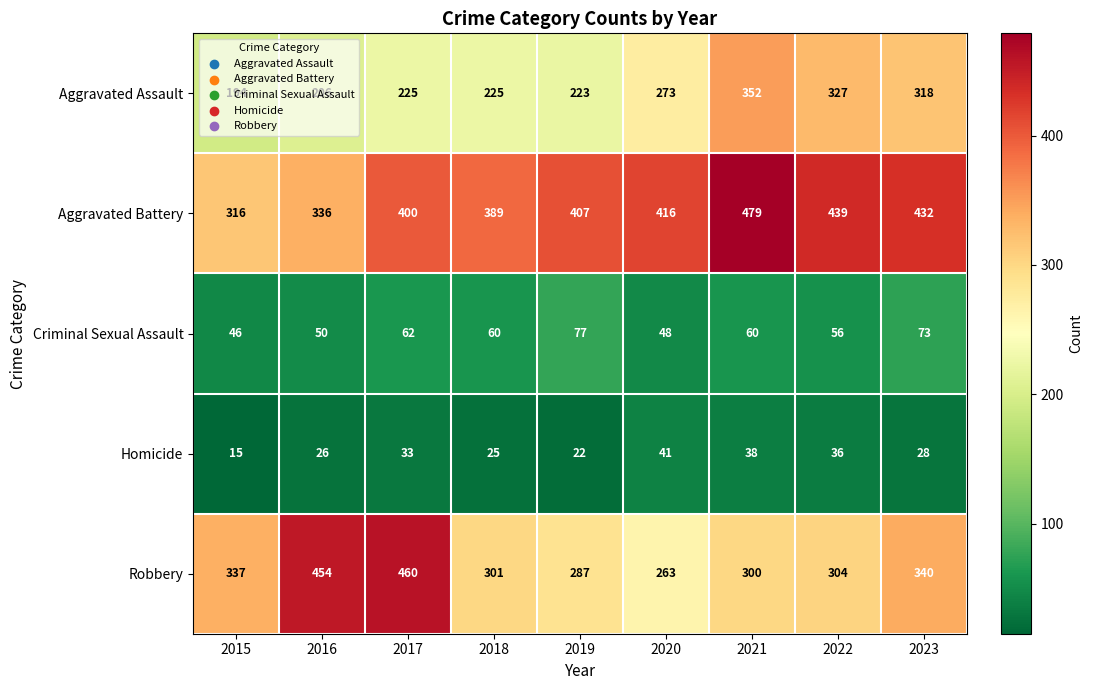

Count the number of categories in the chart.

9